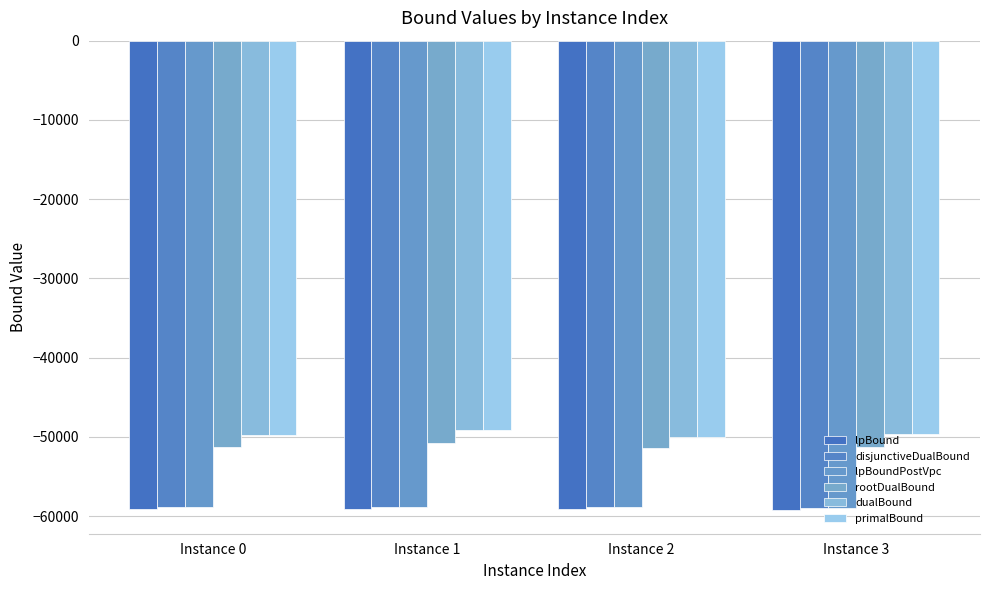

What is the value of the disjunctiveDualBound bar at the 4th from the left?

-58950.0